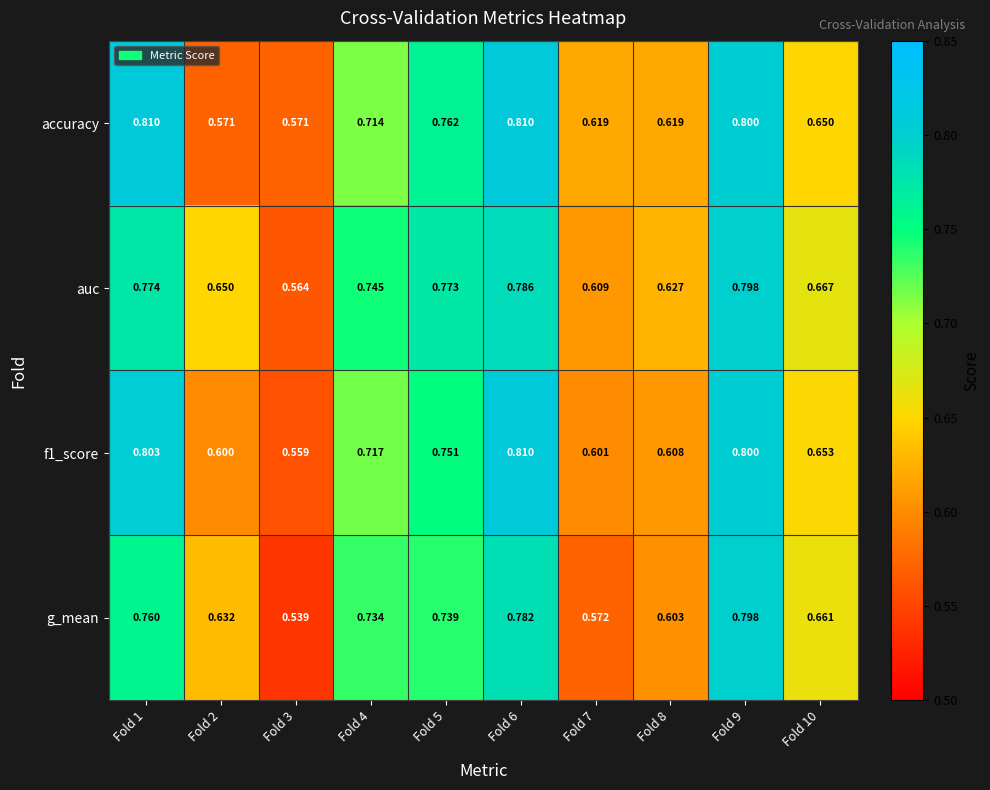

How many data points does each series have?

10